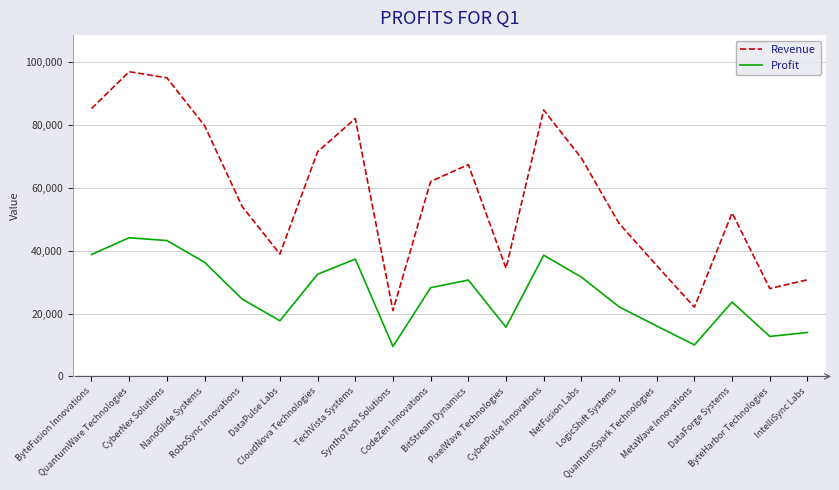

Rank the series at CodeZen Innovations from lowest to highest value.

Profit, Revenue